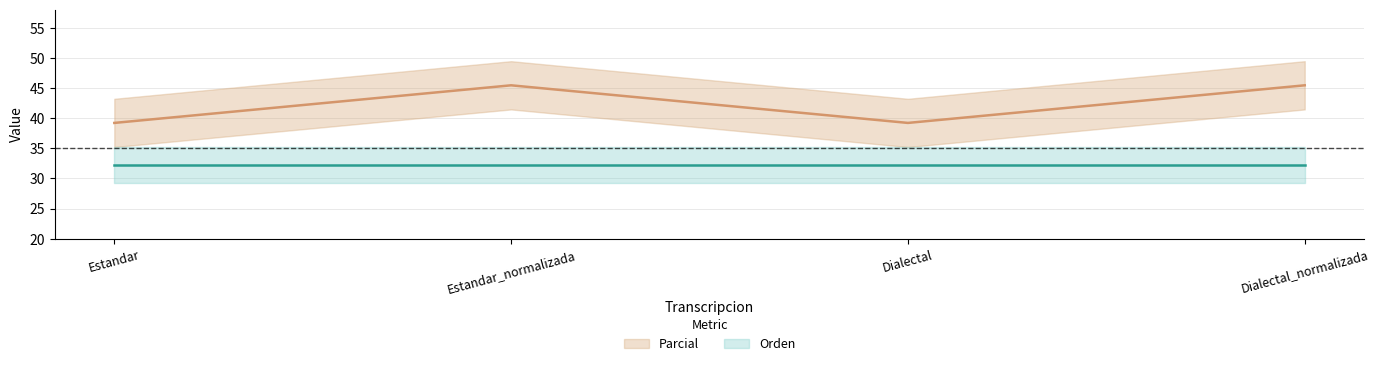

What position from the right is Dialectal?

2